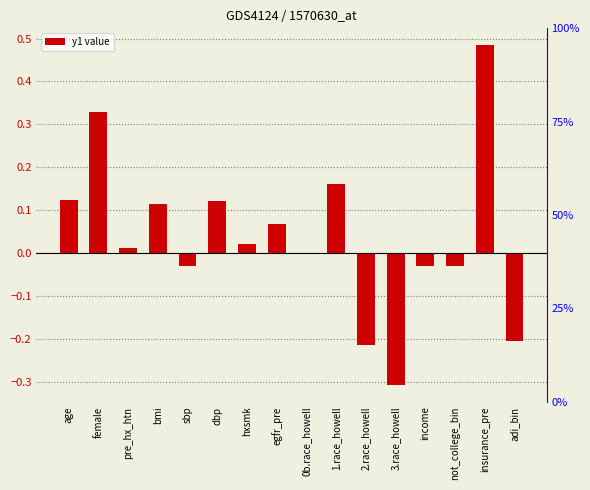

What is the difference between the maximum and minimum values?

0.8